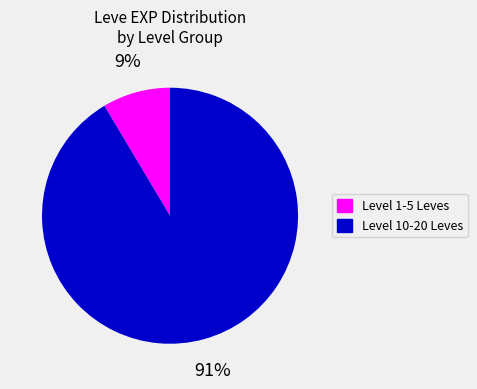

To the nearest percent, what is the average slice percentage?

50%